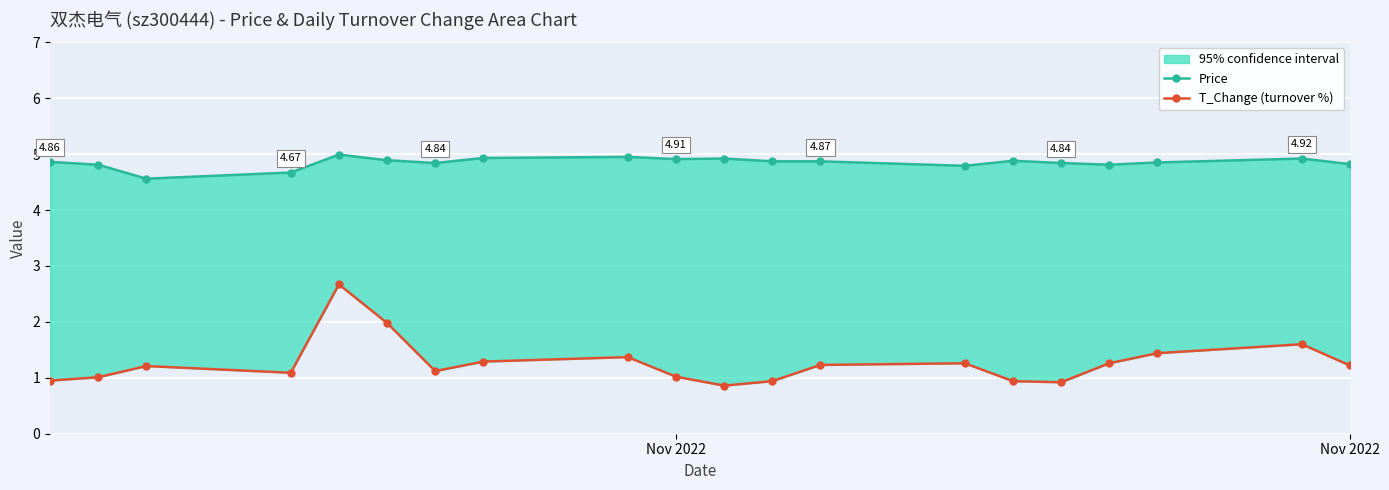

What is the highest value of the T_Change (turnover %) series?

2.7